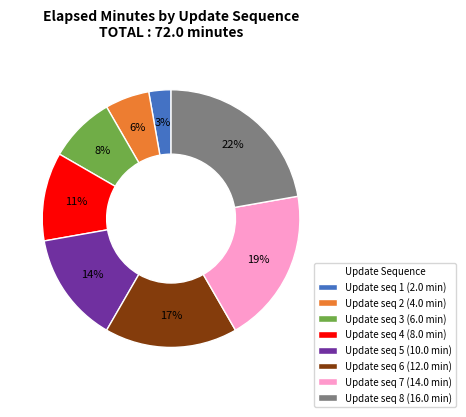

Rank the categories by value from lowest to highest.

Update seq 1 (2.0 min), Update seq 2 (4.0 min), Update seq 3 (6.0 min), Update seq 4 (8.0 min), Update seq 5 (10.0 min), Update seq 6 (12.0 min), Update seq 7 (14.0 min), Update seq 8 (16.0 min)